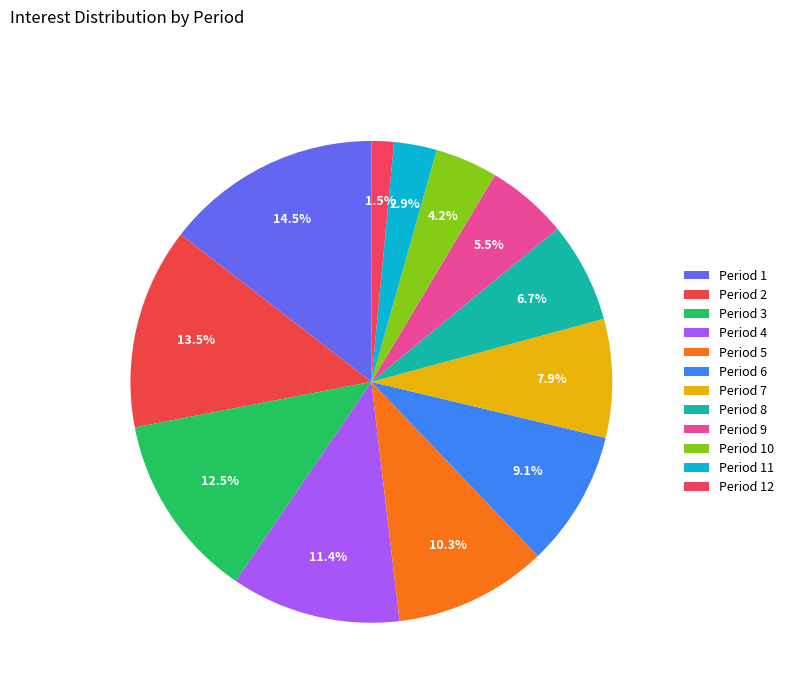

How many slices are in this pie chart?

12